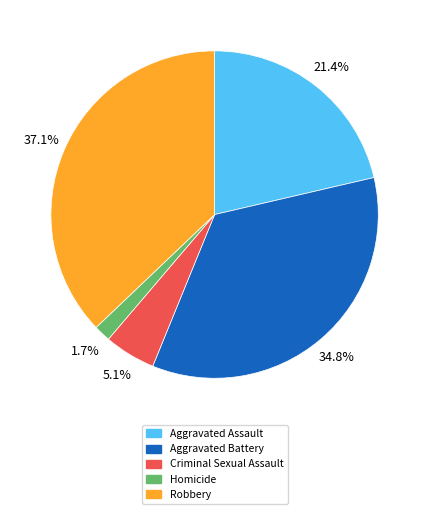

To the nearest percent, what portion does Aggravated Assault represent?

21%